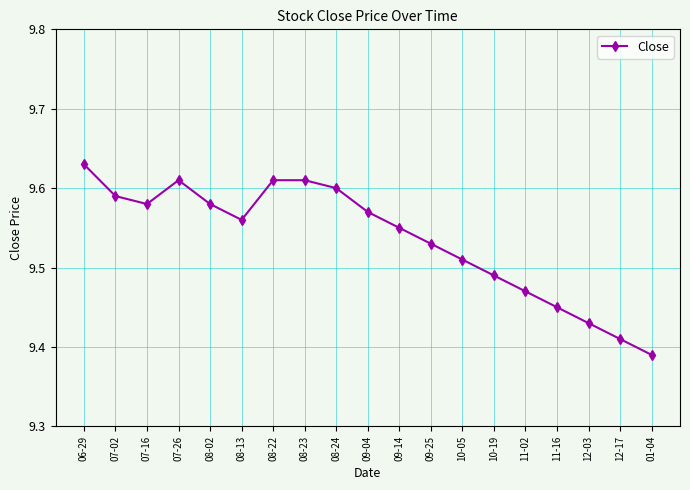

The chart shows a value of 5.1 at 09-14. True or false?

False